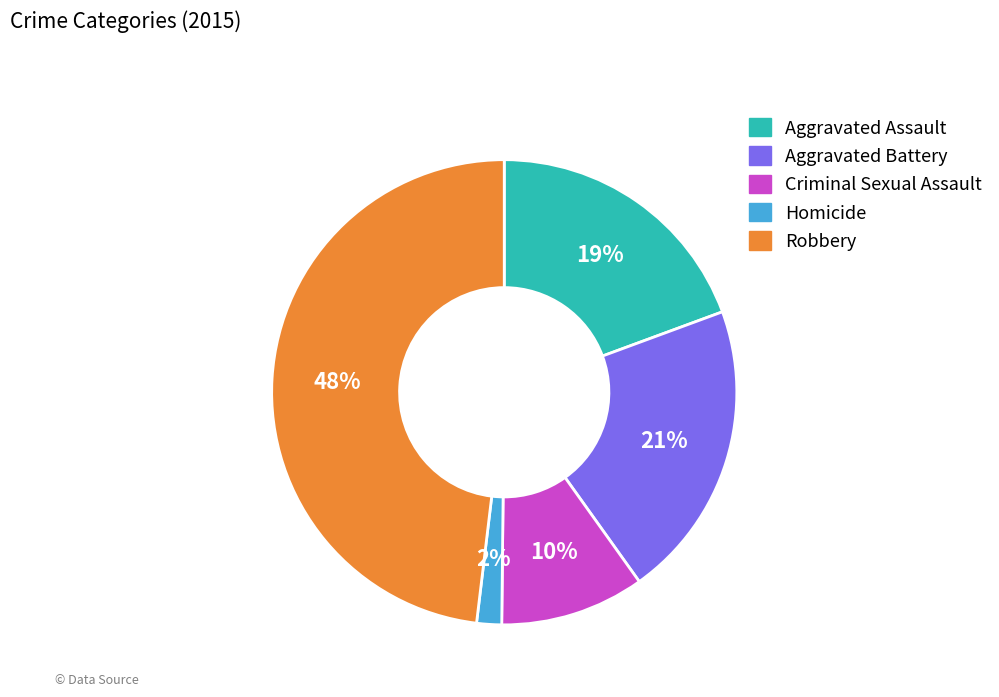

Which slice is the largest?

Robbery